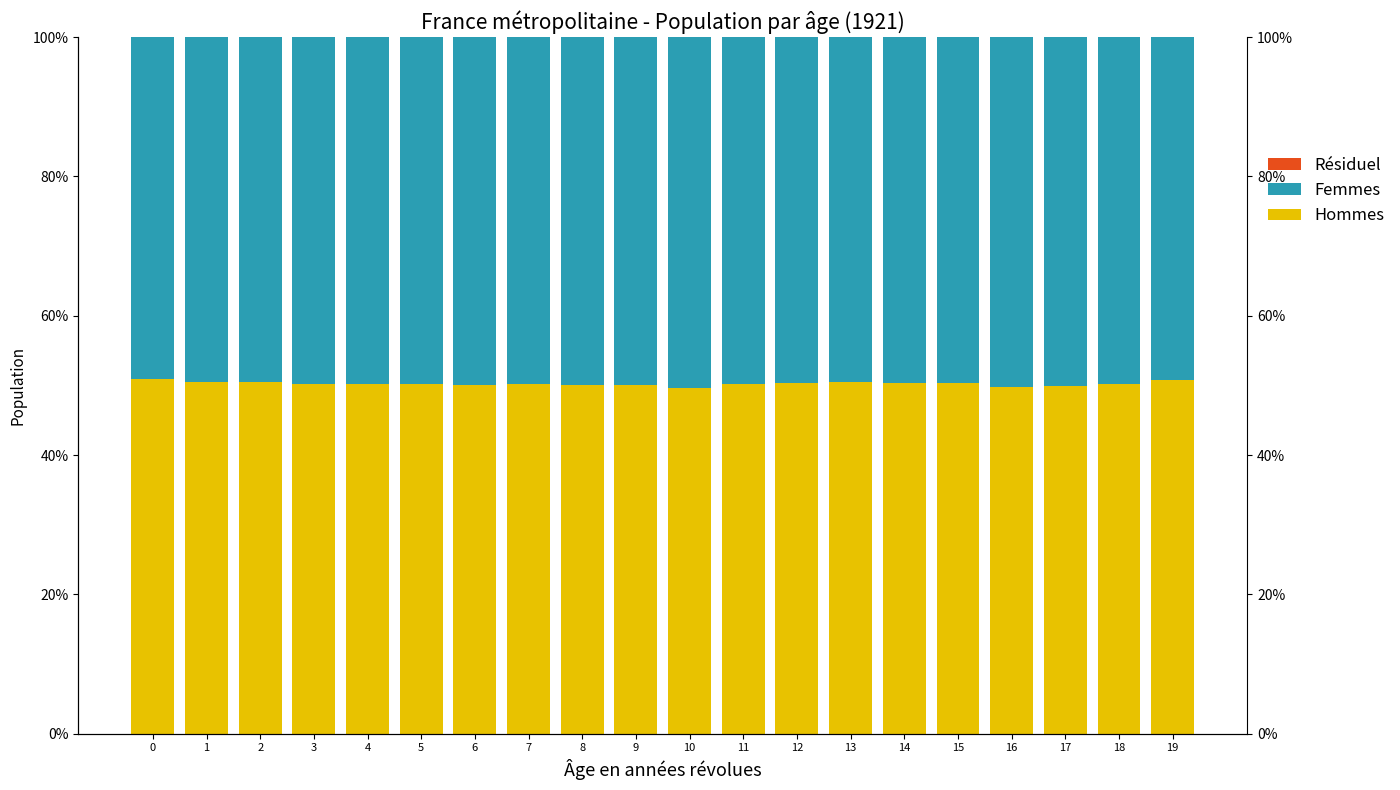

List the series in order of their peak value, highest first.

Hommes, Femmes, Résiduel